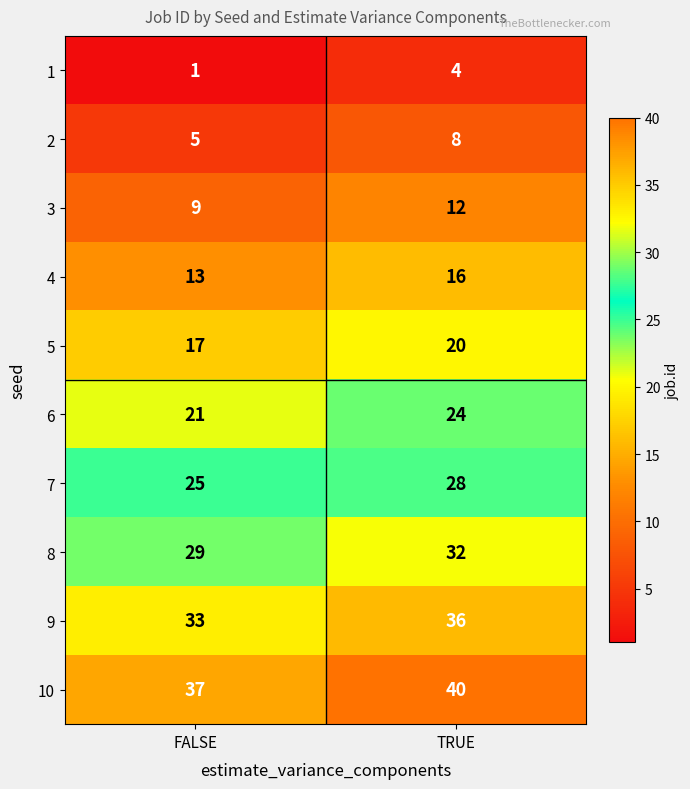

What value does the 4 series have at FALSE?

13